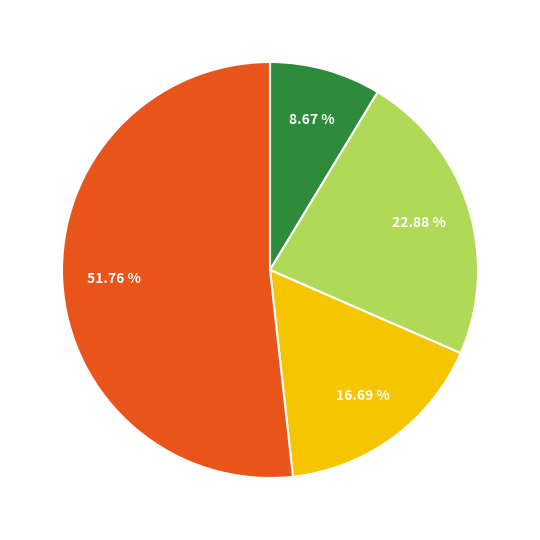

Is there a majority slice in this chart?

Yes